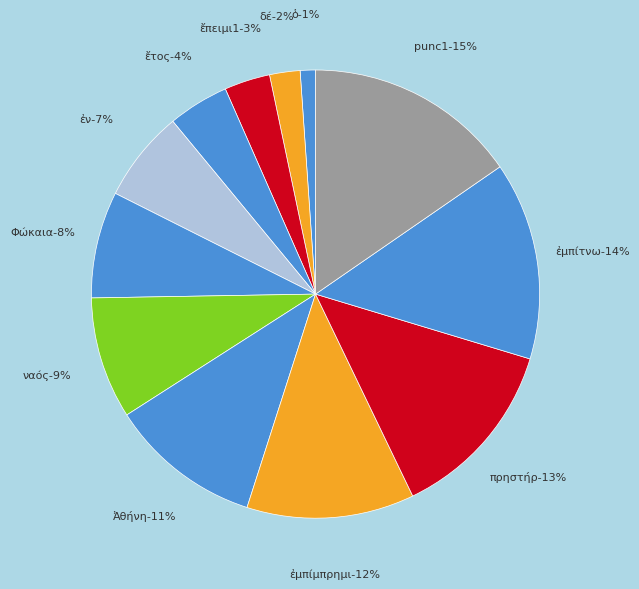

How many segments does this pie chart have?

12